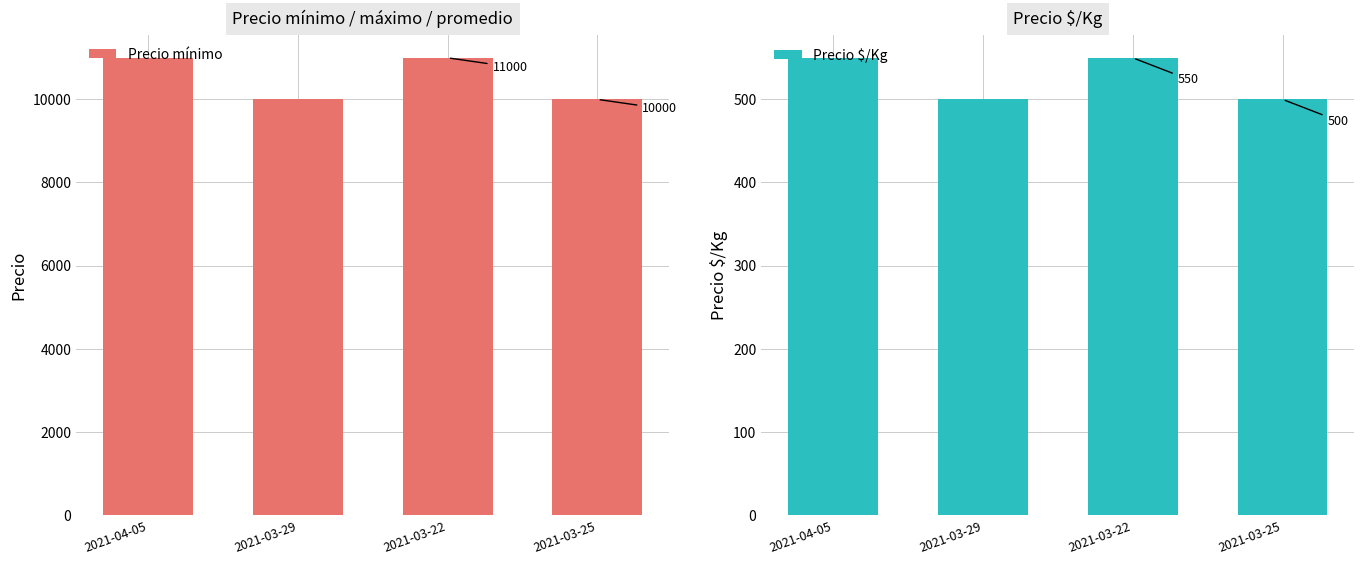

True or false: Precio mínimo has a value of 11000 at 2021-04-05.

True